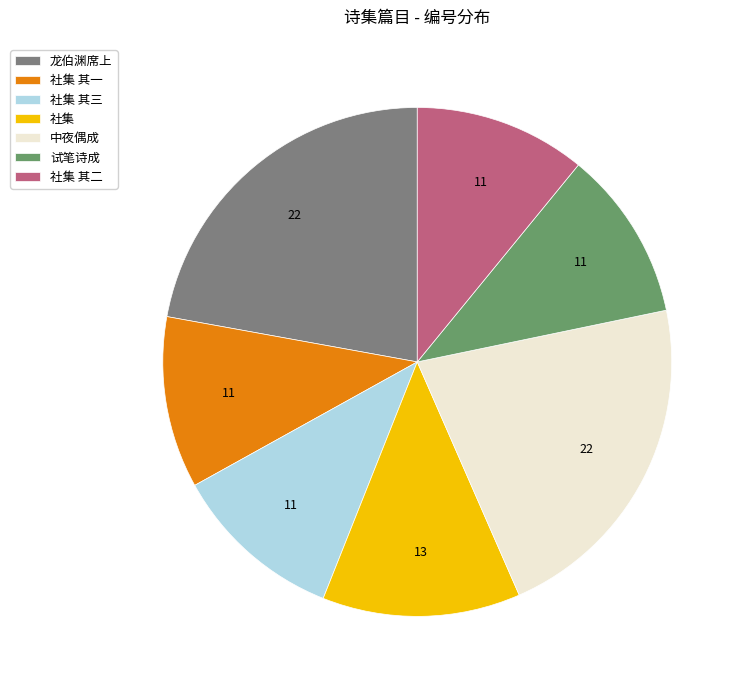

True or false: 社集 其二 accounts for 11% of the total.

True